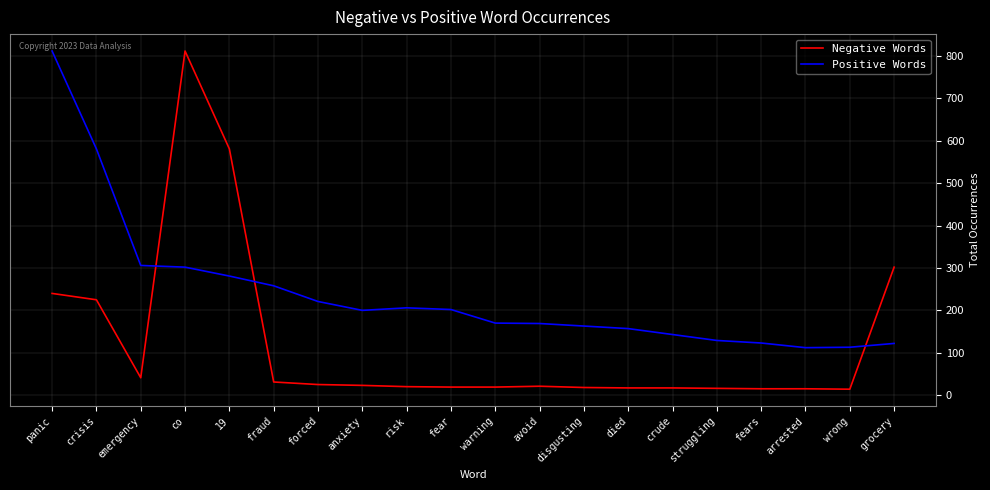

What is the total value across all series at disgusting?

181